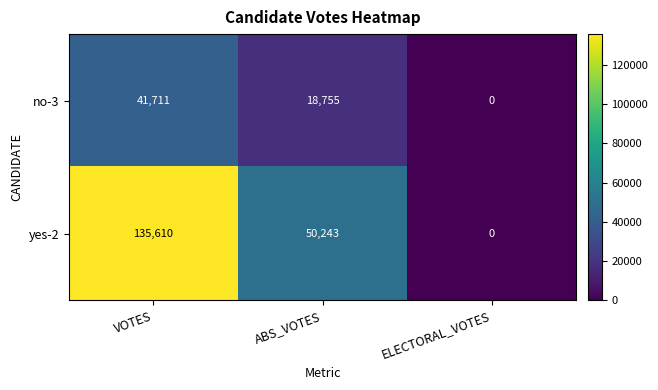

Rank the series by their maximum value, from highest to lowest.

yes-2, no-3